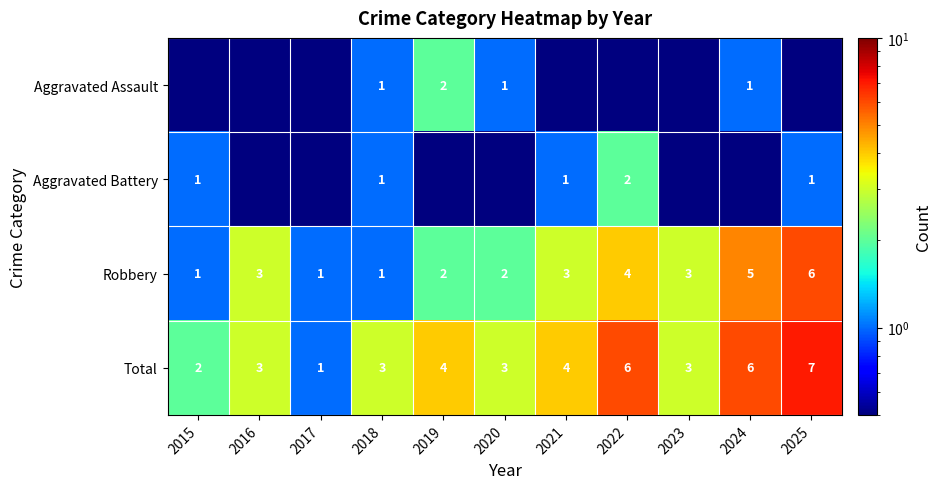

What is the sum of the Total values at 2022 and 2021?

10.0